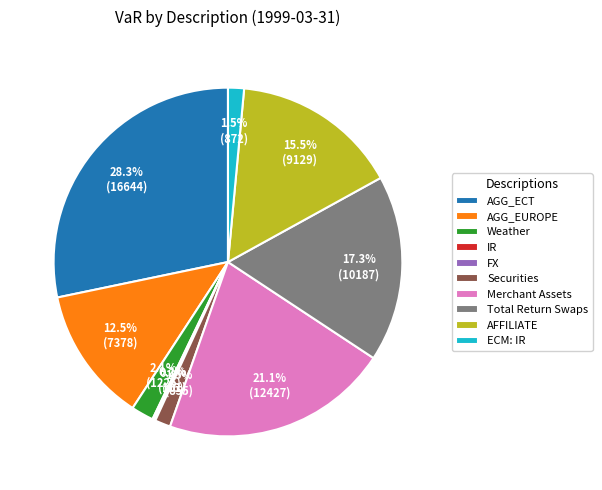

Which has a higher value, Merchant Assets or Weather?

Merchant Assets